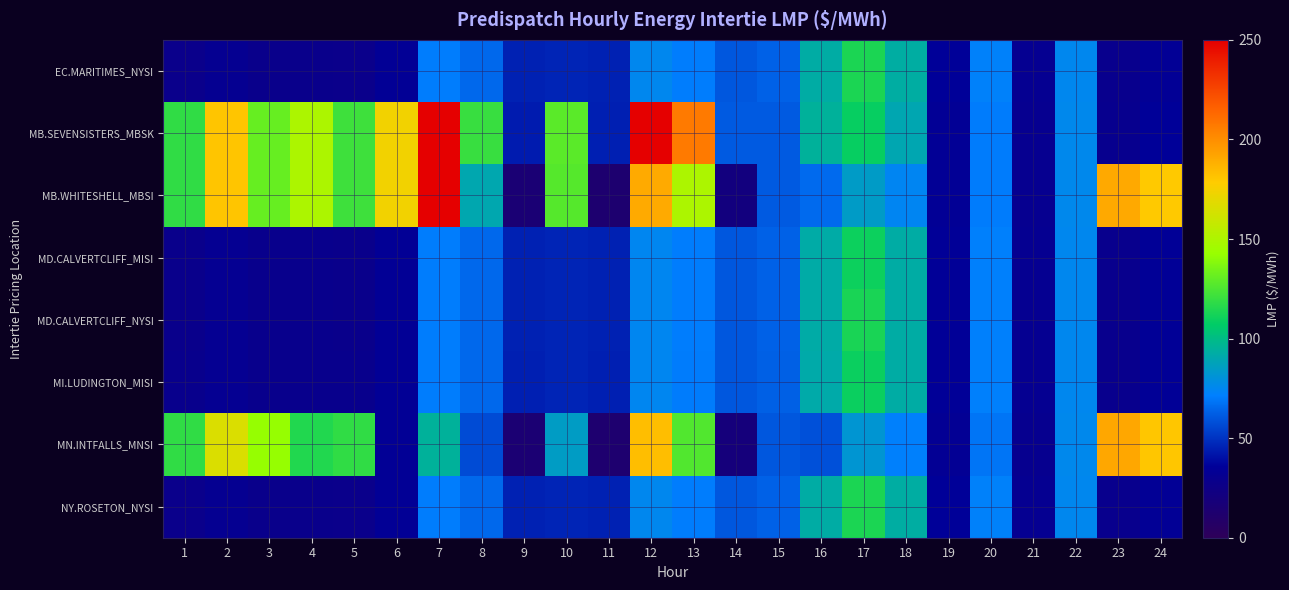

Between 4 and 21, which series saw the biggest shift?

MB.SEVENSISTERS_MBSK